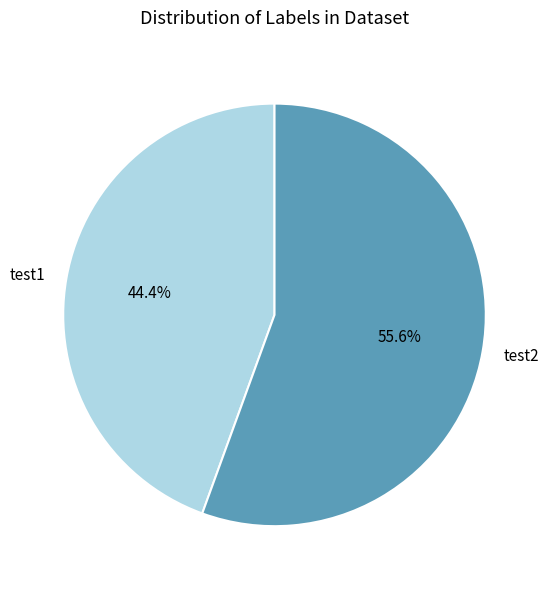

The test2 slice represents 56% of the pie. True or false?

True